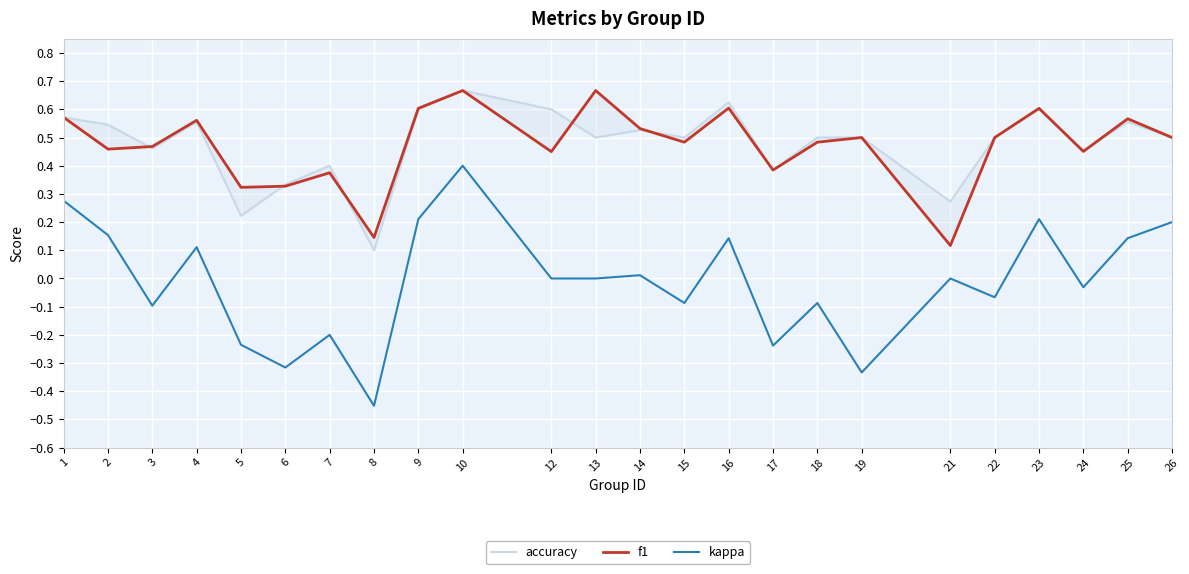

What are all the series names shown in the legend?

accuracy, f1, kappa